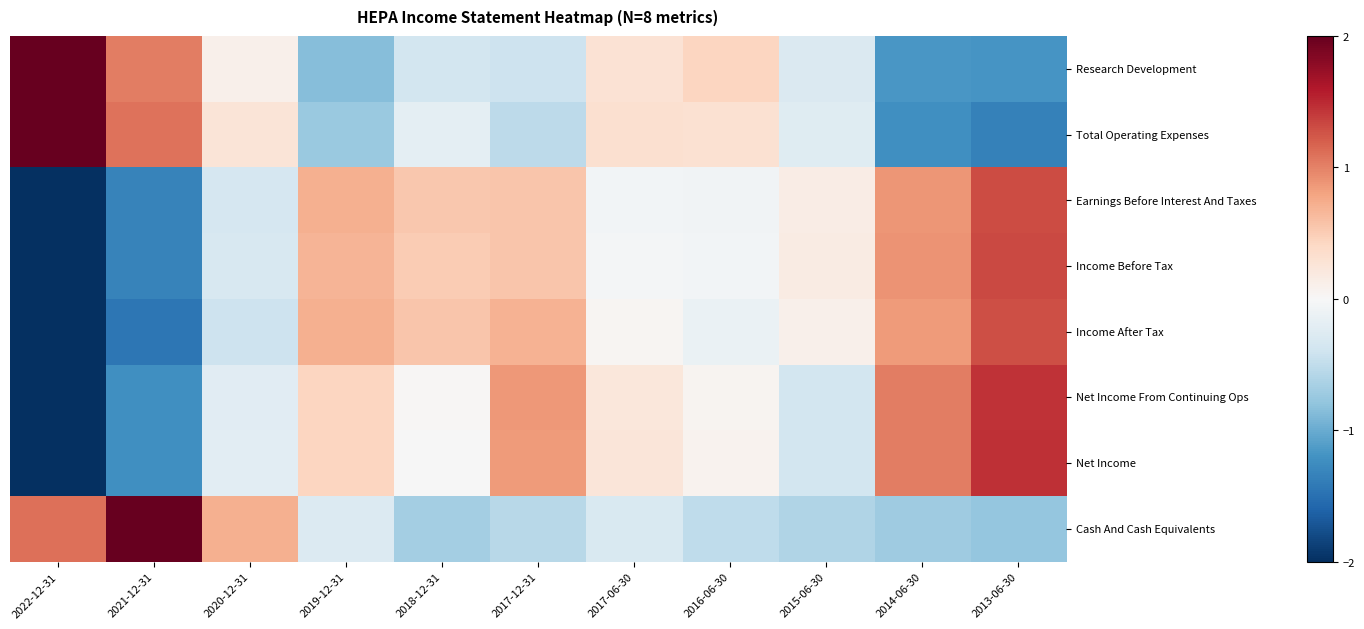

Between 2016-06-30 and 2021-12-31, which is larger?

2021-12-31